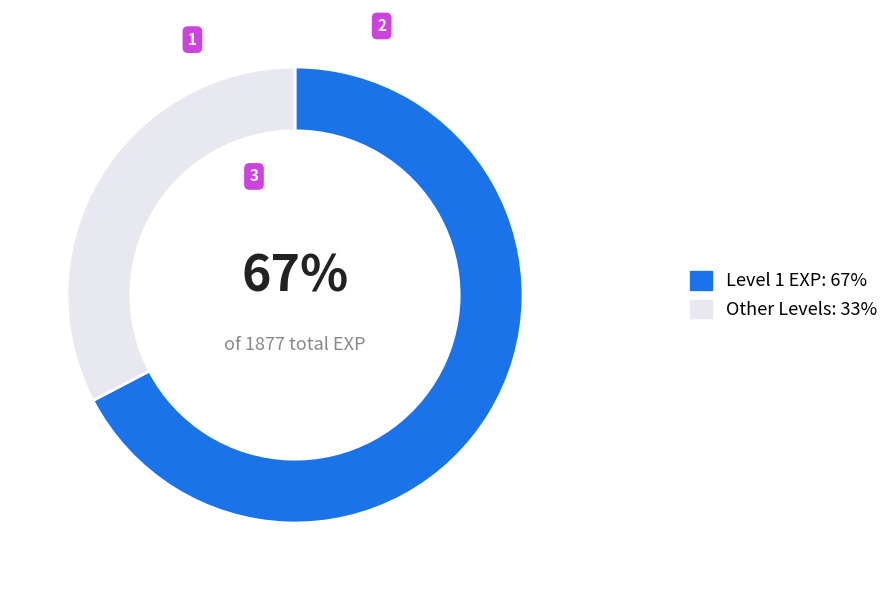

Between Other Levels: 33% and Level 1 EXP: 67%, which is larger?

Level 1 EXP: 67%